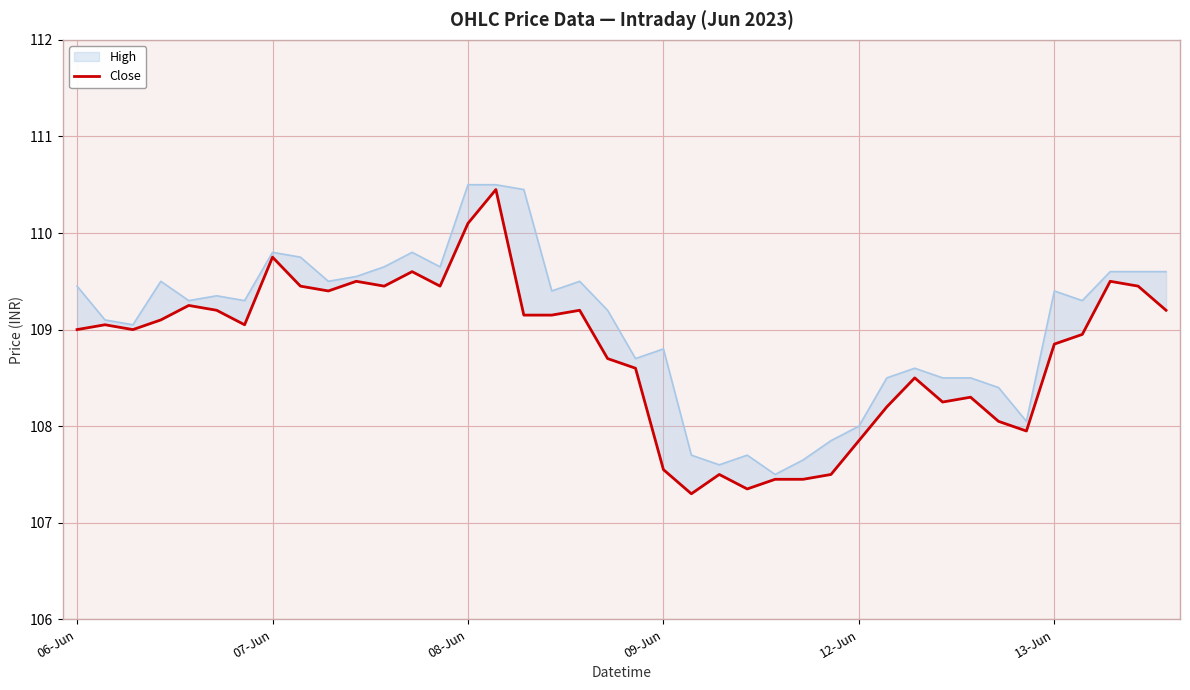

How many lines are shown in the chart?

1